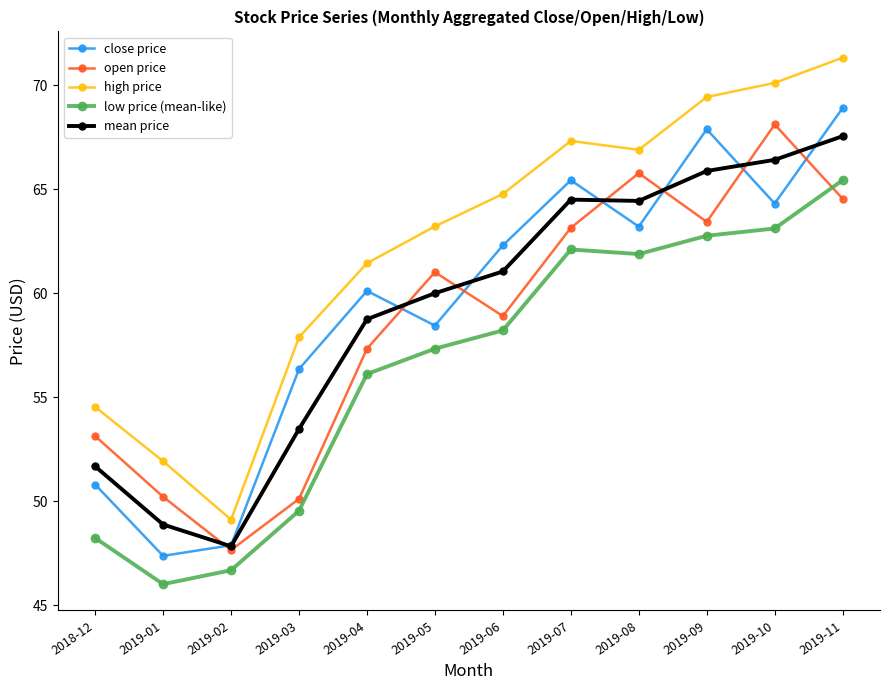

True or false: high price and close price intersect in this chart.

False